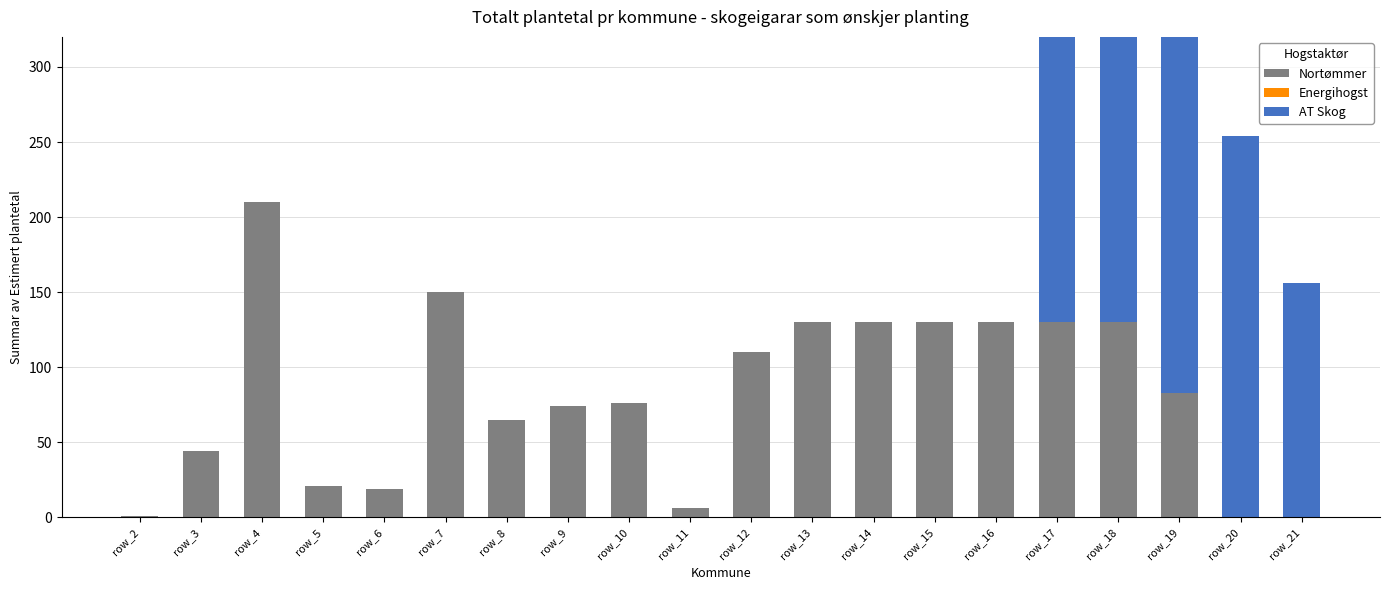

How many series are shown in this chart?

3